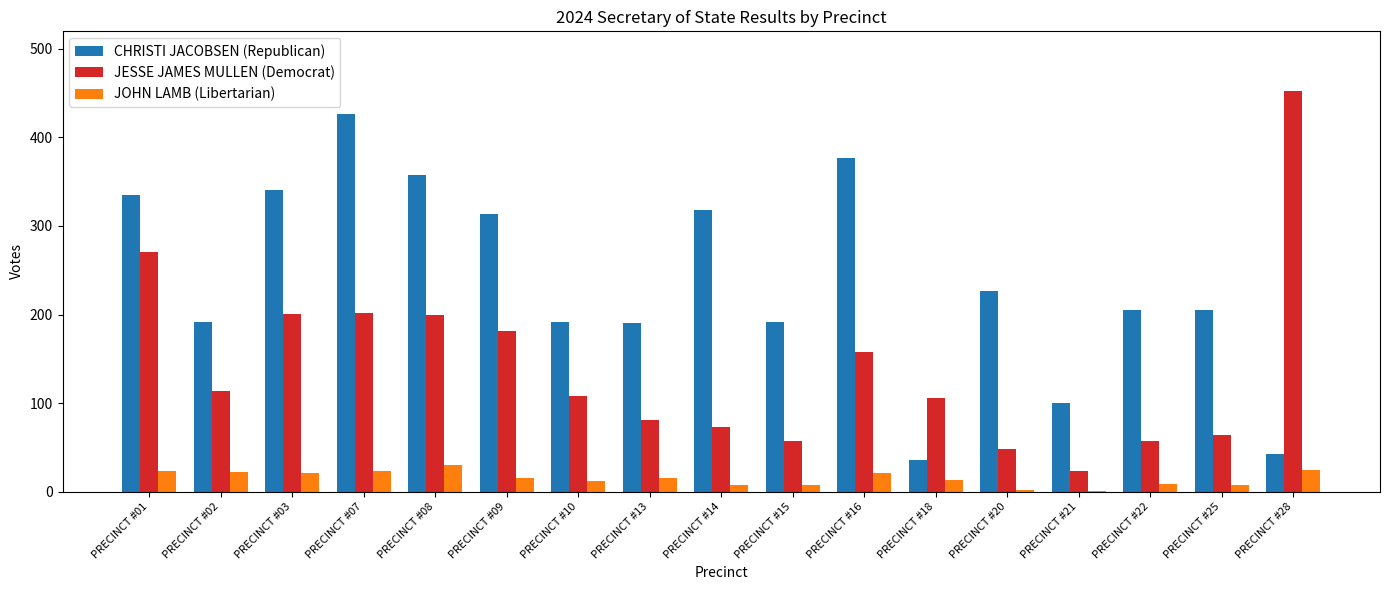

Which series has the largest total across all categories?

CHRISTI JACOBSEN (Republican)